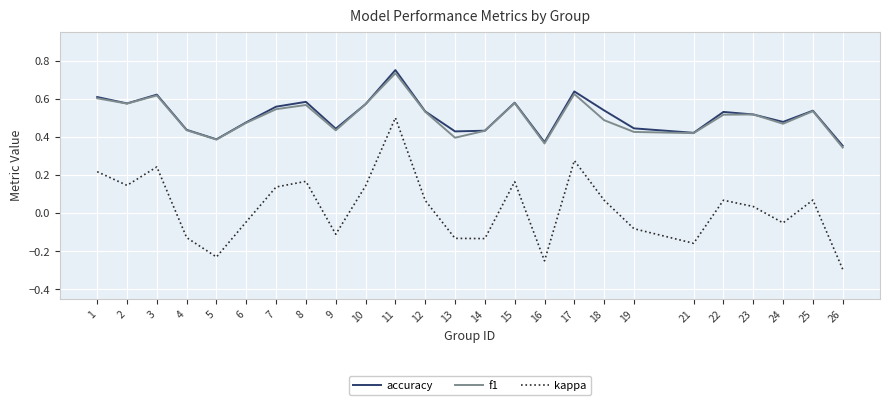

At which label does accuracy reach its peak?

11